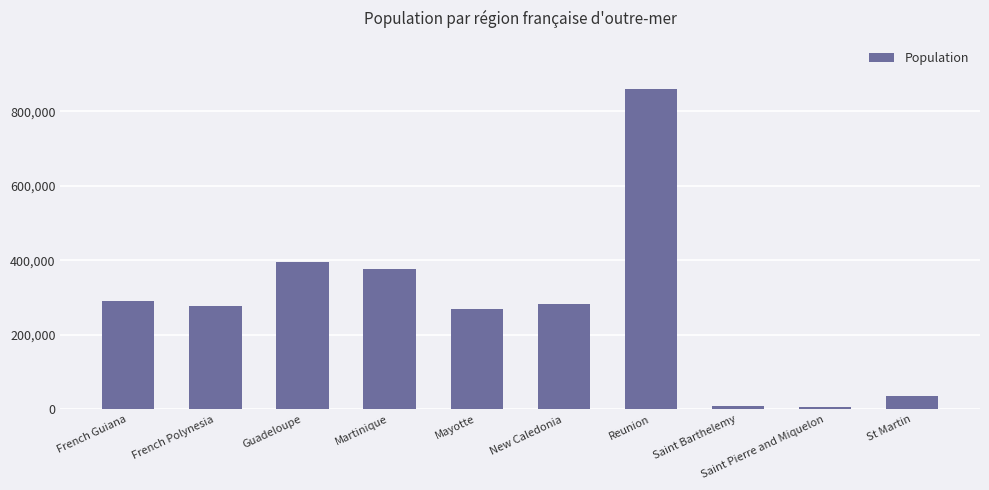

Are the bars horizontal?

No